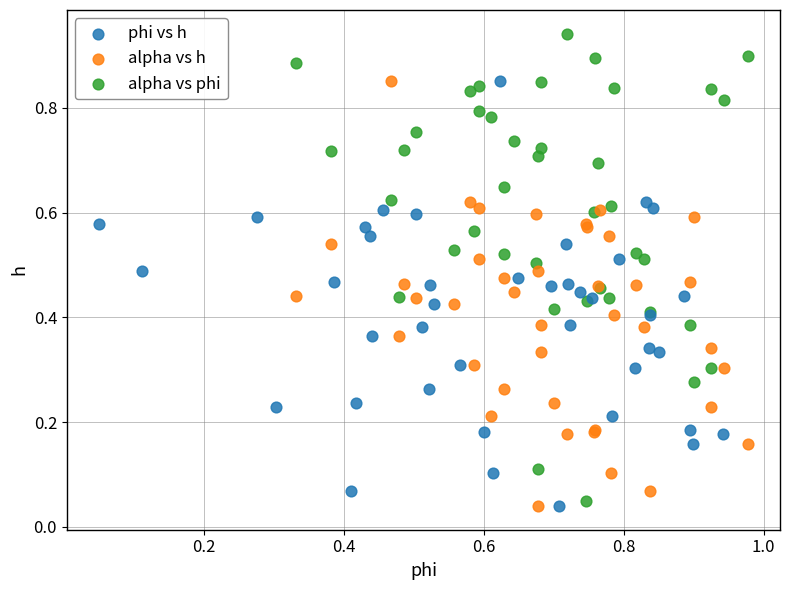

What are all the series names shown in the legend?

phi vs h, alpha vs h, alpha vs phi